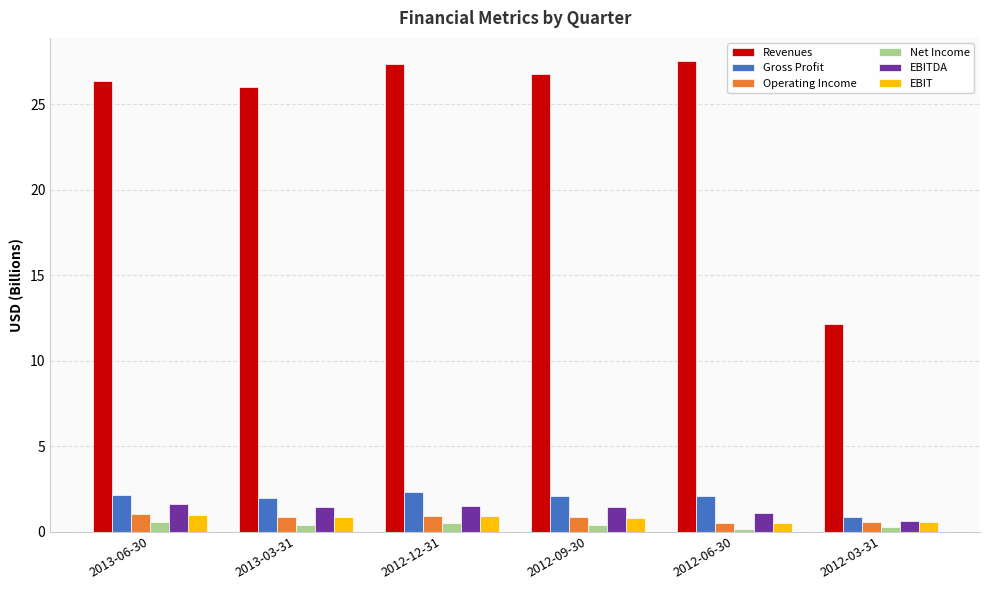

What is the average value of the Revenues series?

24.4